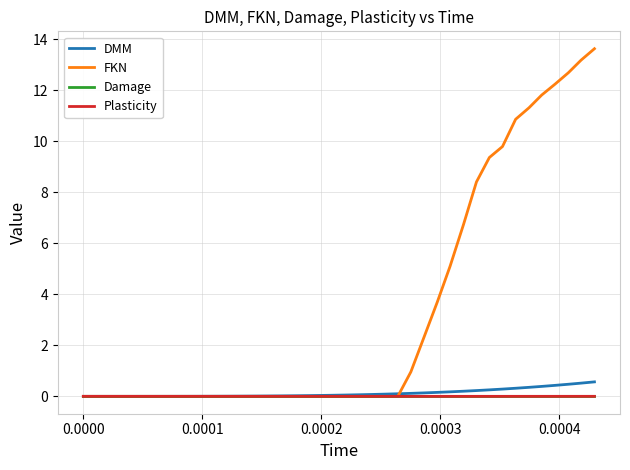

What is the average value of the DMM series?

0.1